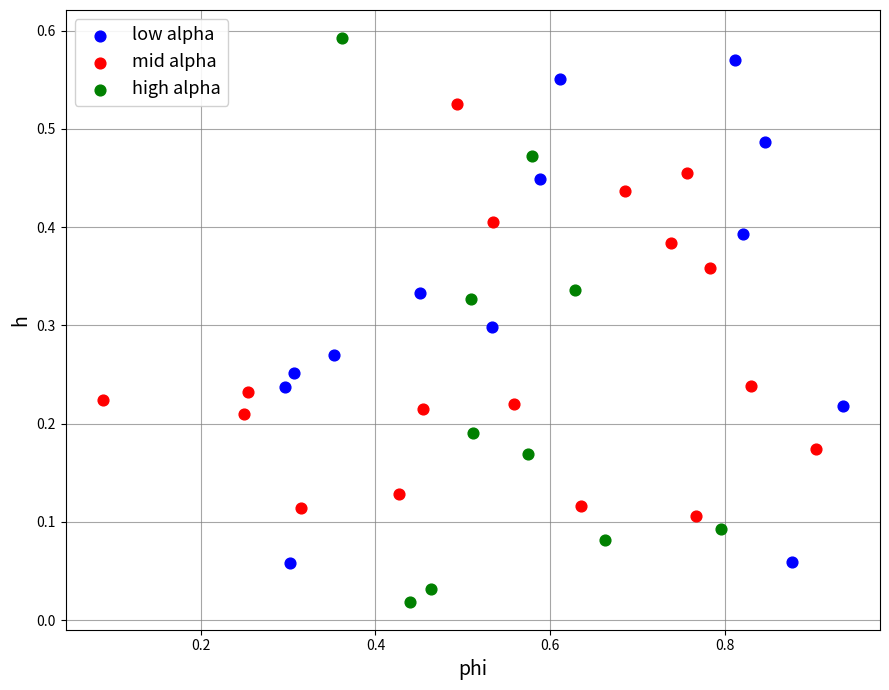

Which series reaches the maximum Y coordinate?

high alpha